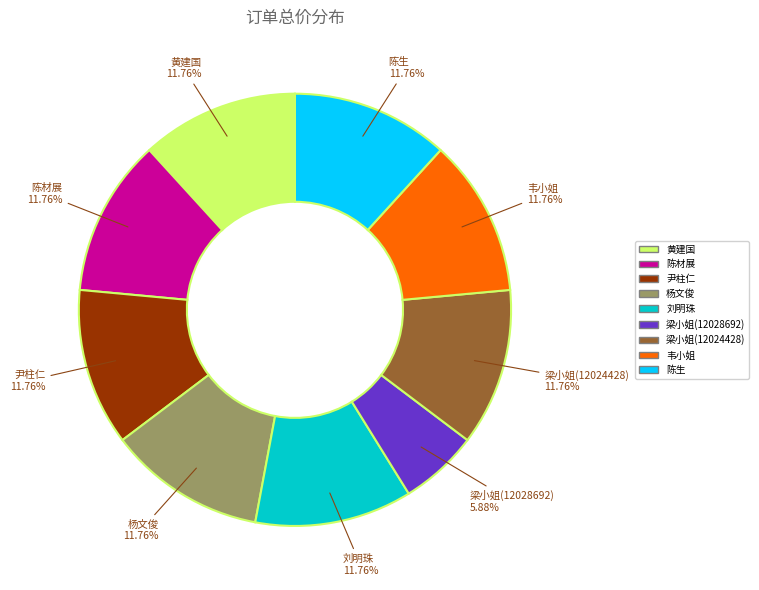

Do 陈材展 and 刘明珠 together represent more than half of the pie?

No